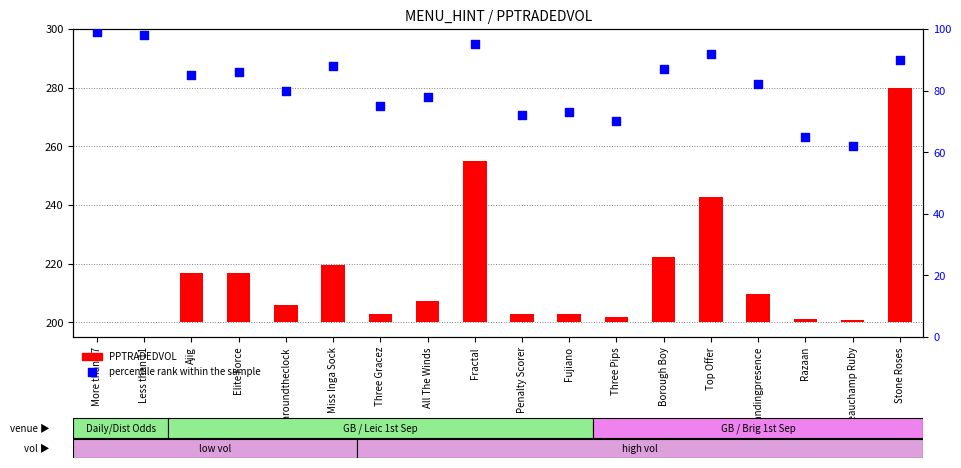

Which series reaches the maximum Y coordinate?

percentile rank within the sample